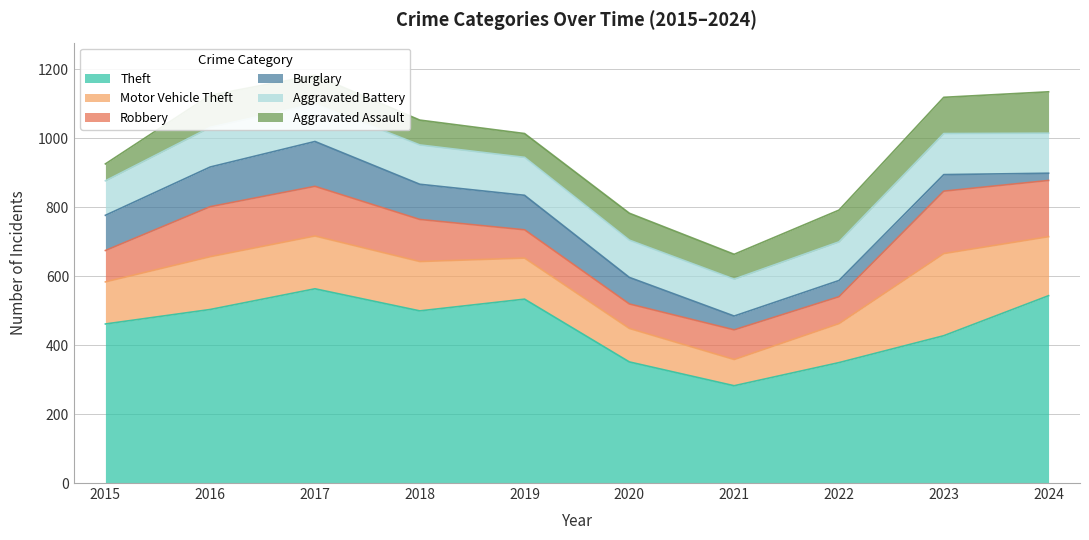

How many data points in Aggravated Assault are above 83?

4